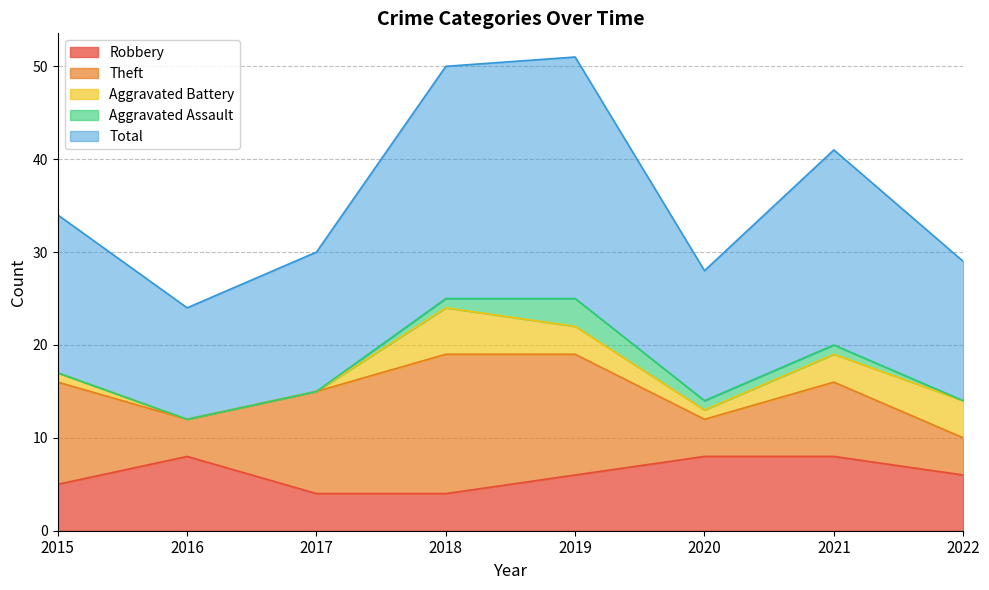

How many data points does each series have?

8